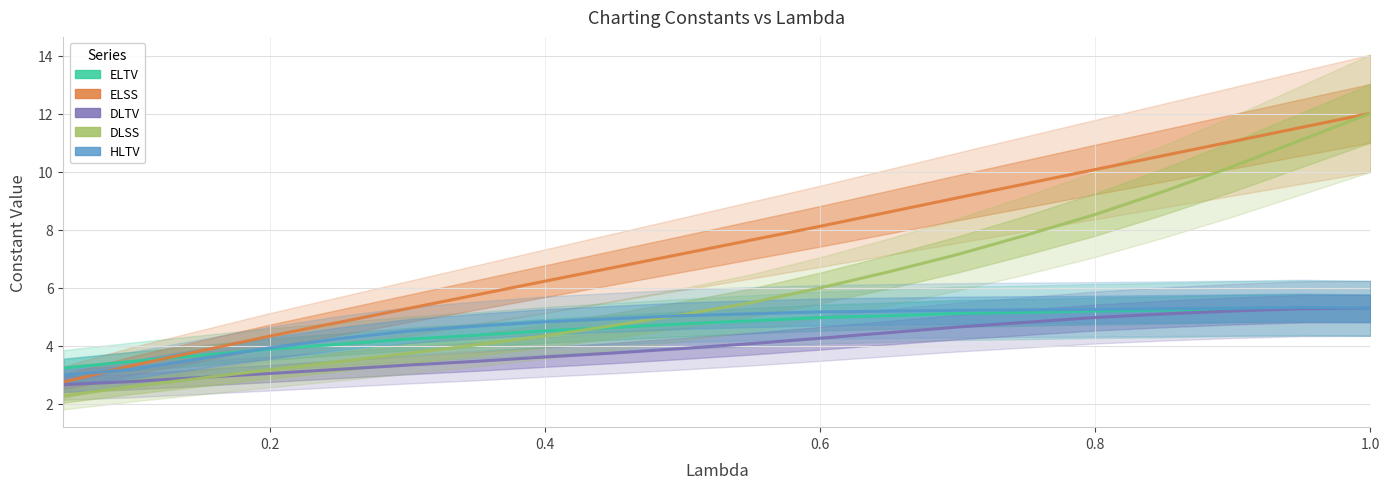

Reading right to left, transcribe all the data shown in this chart.

ELTV: 5.3	5.3	5.3	5.2	5.2	5.2	5.1	5.0	5.0	4.9	4.8	4.6	4.5	4.4	4.2	4.0	3.9	3.7	3.5	3.2
ELSS: 12.0	11.5	11.0	10.6	10.1	9.6	9.1	8.6	8.1	7.6	7.2	6.7	6.2	5.8	5.3	4.8	4.3	3.8	3.3	2.7
DLTV: 5.3	5.3	5.2	5.1	5.0	4.8	4.6	4.5	4.3	4.1	3.9	3.7	3.6	3.5	3.3	3.2	3.0	2.9	2.8	2.7
DLSS: 12.0	11.1	10.2	9.3	8.5	7.8	7.1	6.5	6.0	5.5	5.1	4.7	4.3	4.0	3.7	3.4	3.2	2.9	2.6	2.3
HLTV: 5.3	5.3	5.3	5.3	5.3	5.2	5.2	5.2	5.2	5.1	5.0	4.9	4.8	4.7	4.5	4.2	3.9	3.6	3.2	3.0